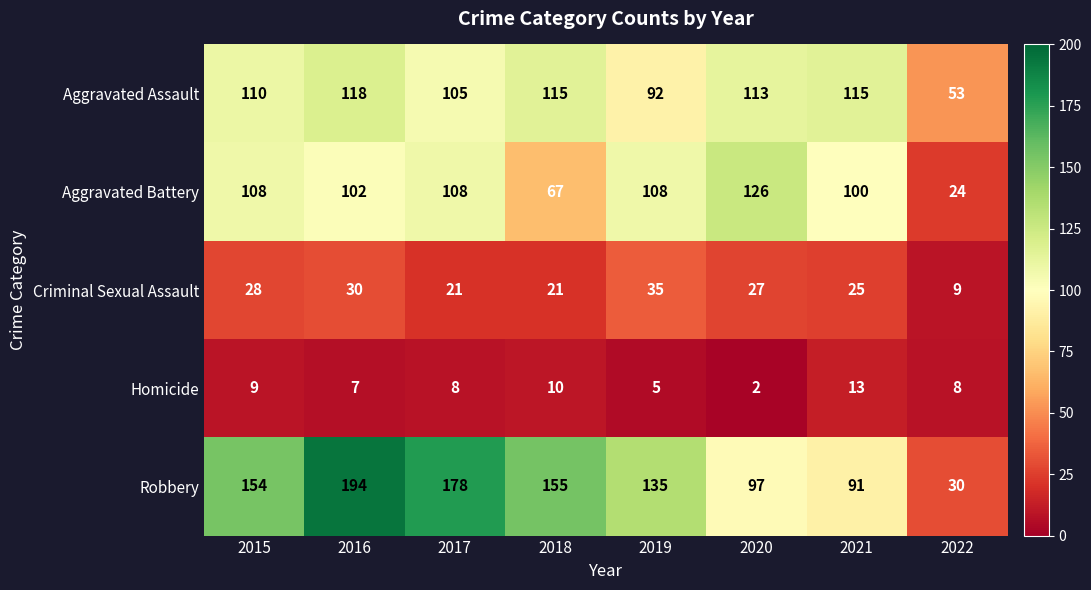

How many distinct data groups are displayed?

5